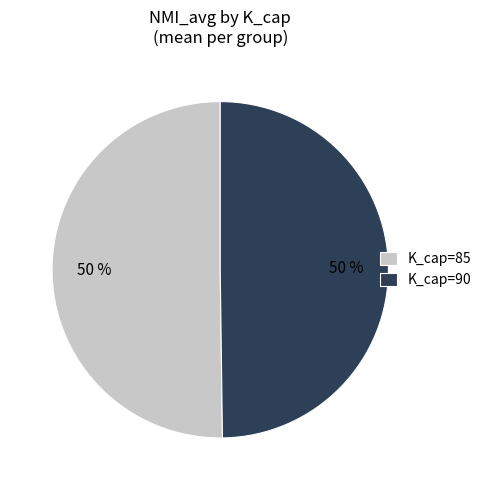

To the nearest percent, what is the combined percentage of K_cap=85 and K_cap=90?

100%